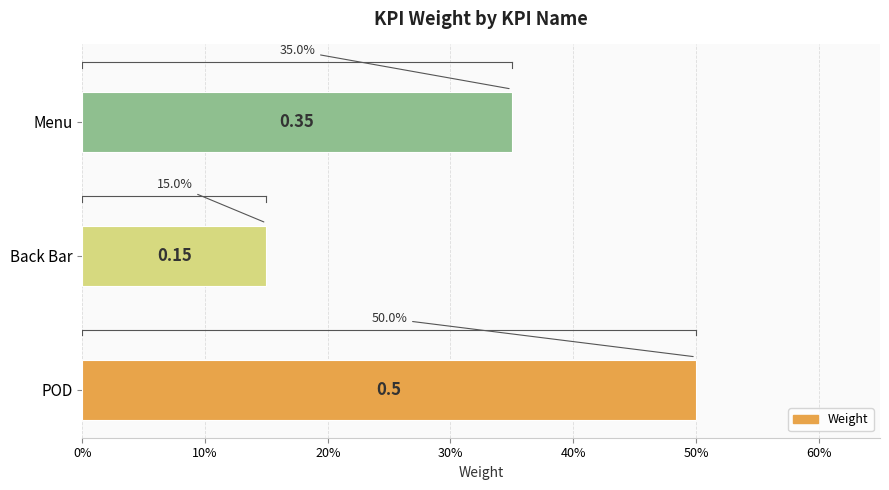

List the labels in order of value, smallest first.

Back Bar, Menu, POD